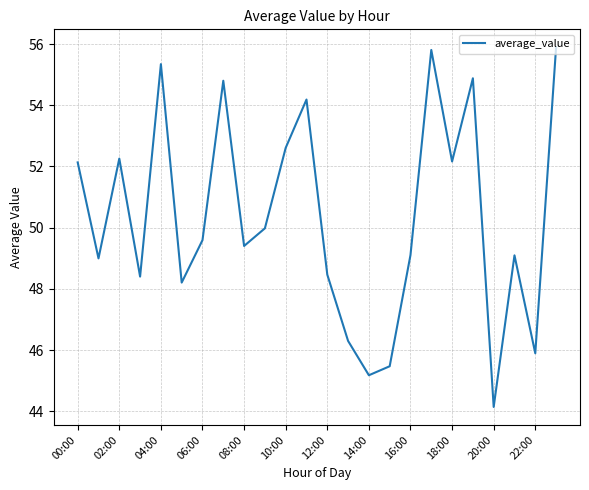

What is the minimum value shown in the chart?

44.1